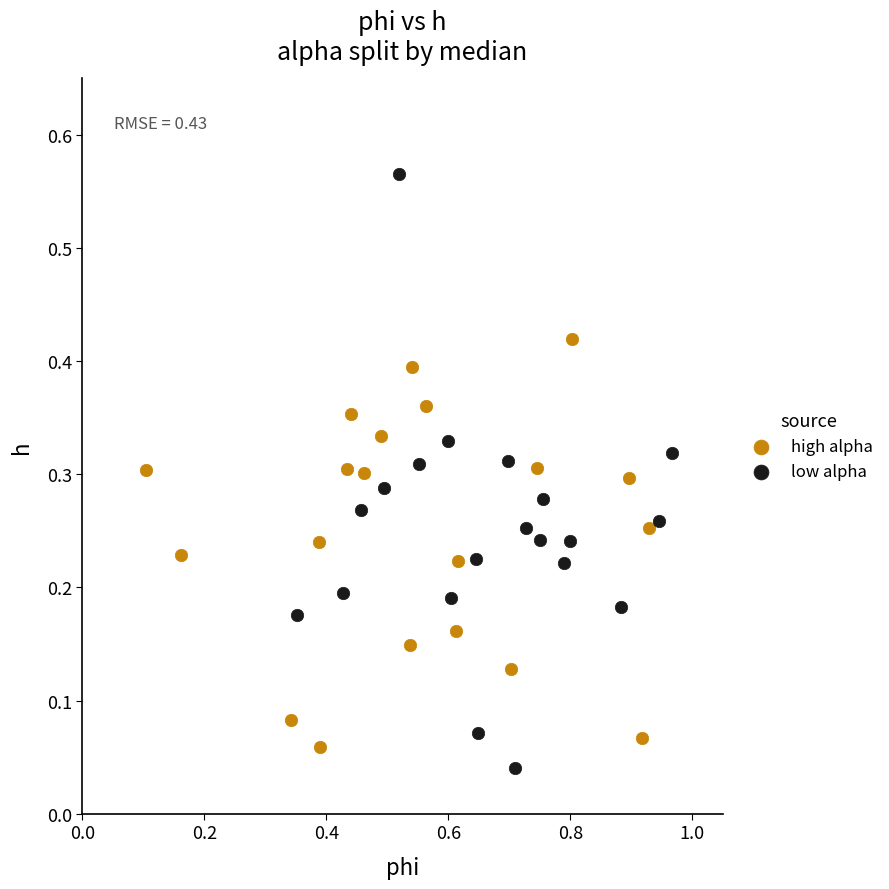

Which series contains the highest Y value?

low alpha